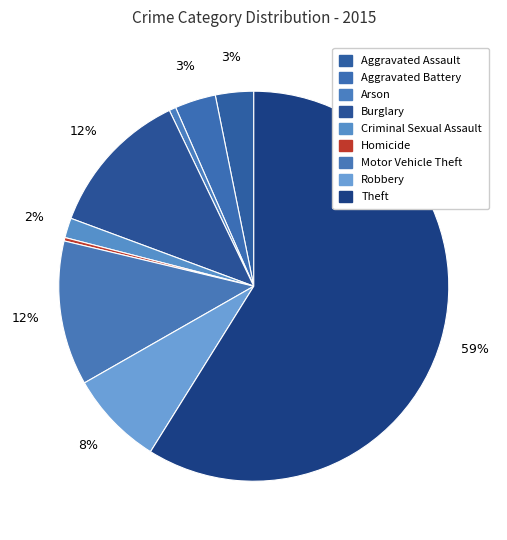

To the nearest percent, what percentage of the pie is Criminal Sexual Assault?

2%